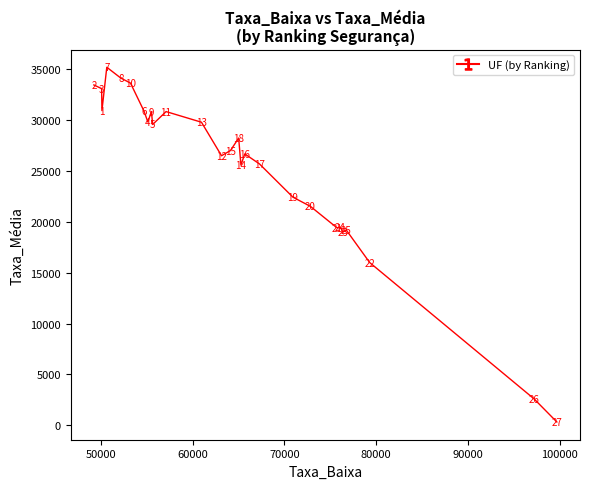

What is the greatest value displayed?

35200.3